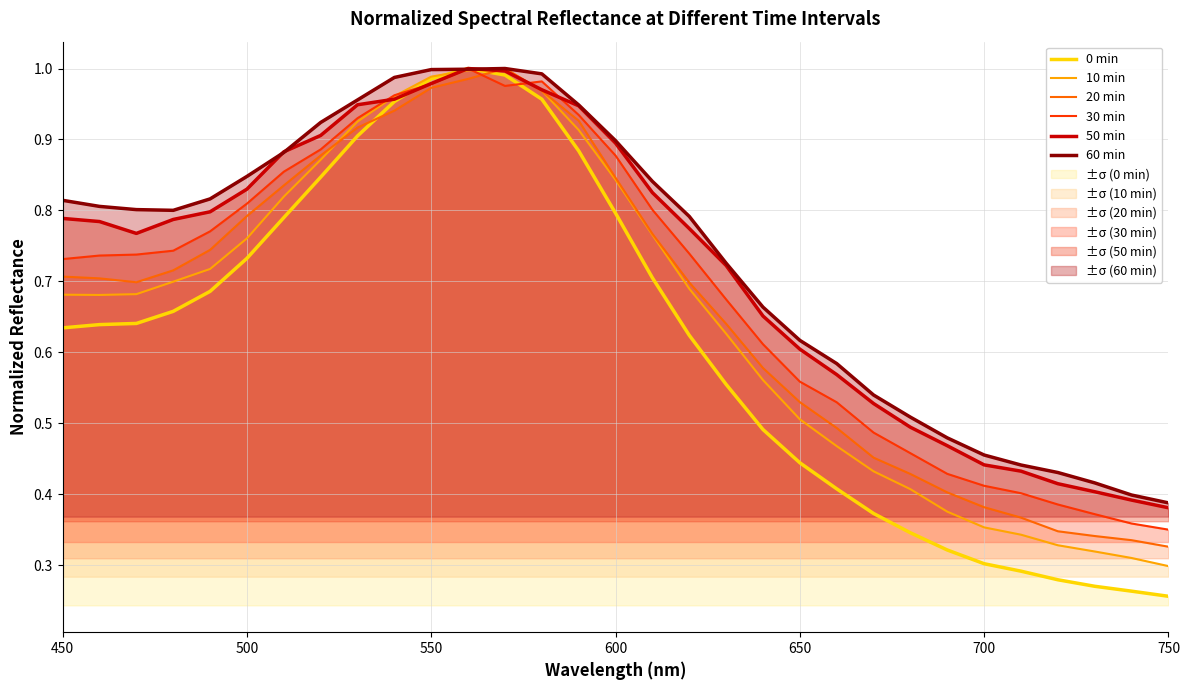

Which series has the largest total across all categories?

60 min